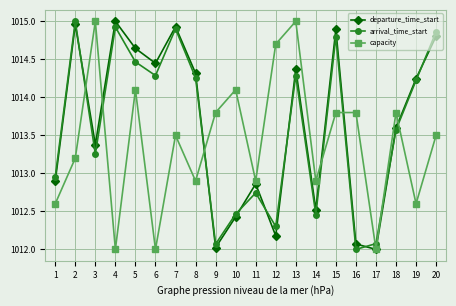

Does the chart display data point markers on the line(s)?

Yes